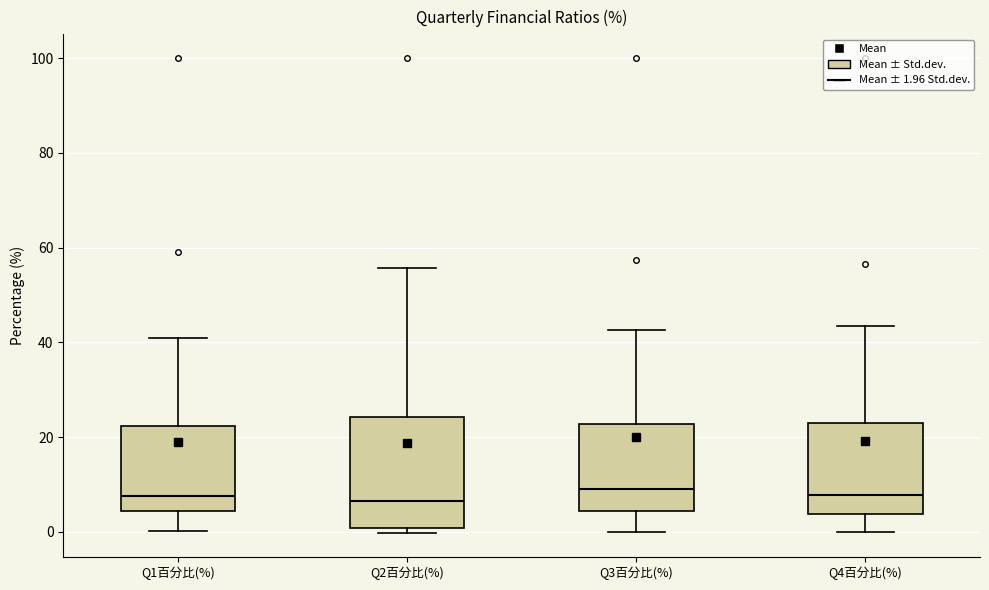

Where is the upper edge of the box for Q4百分比(%) on the y-axis? The values are not printed on the chart, so give them approximately, as read against the axis.

22